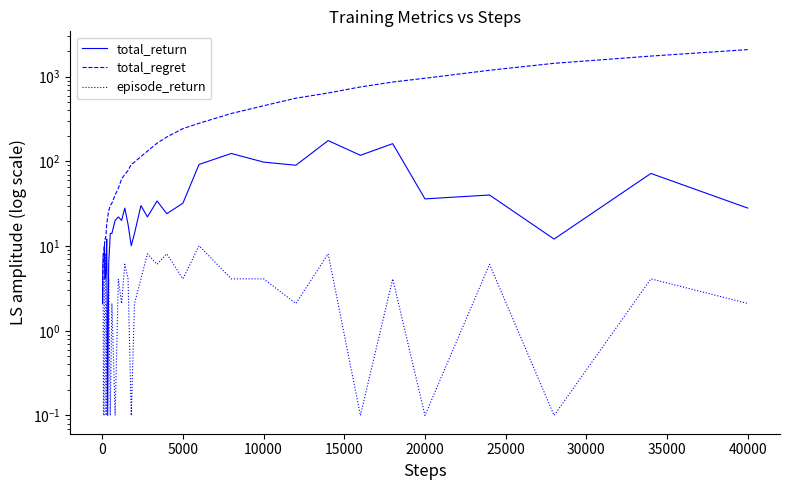

Which series has the largest total across all categories?

total_regret